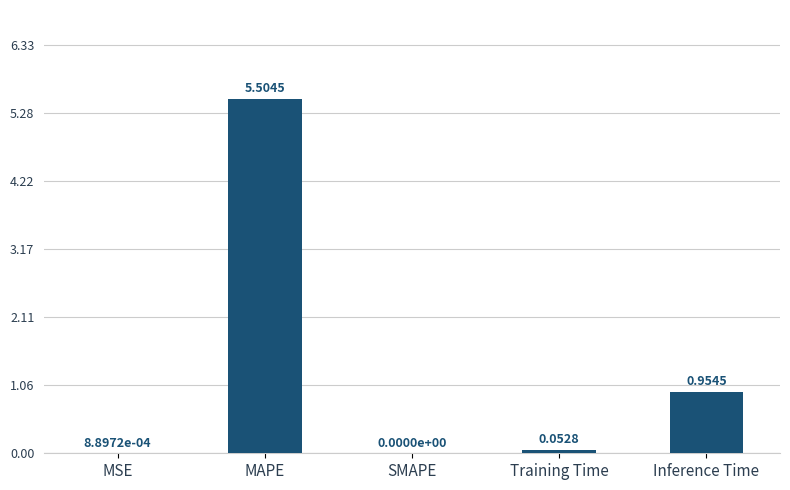

What is the greatest value displayed?

5.5